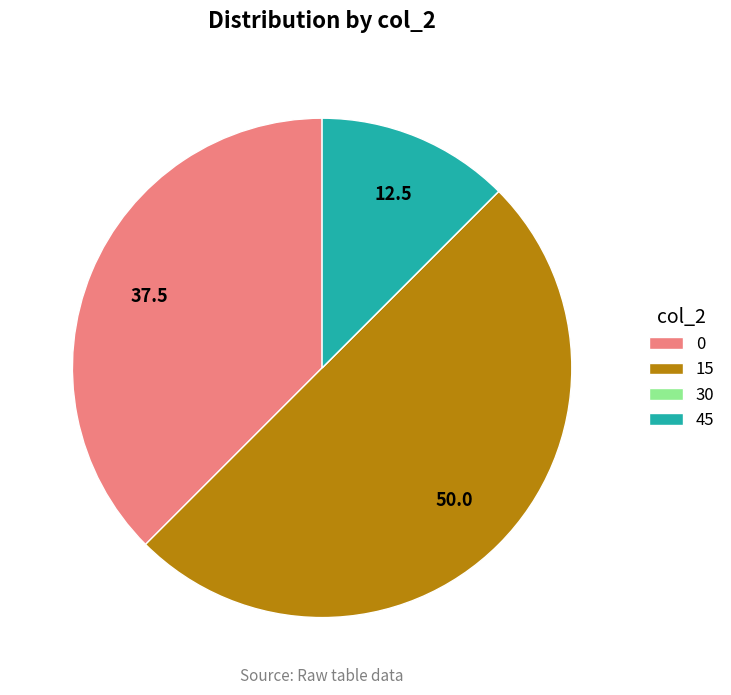

Which slice is the largest?

15